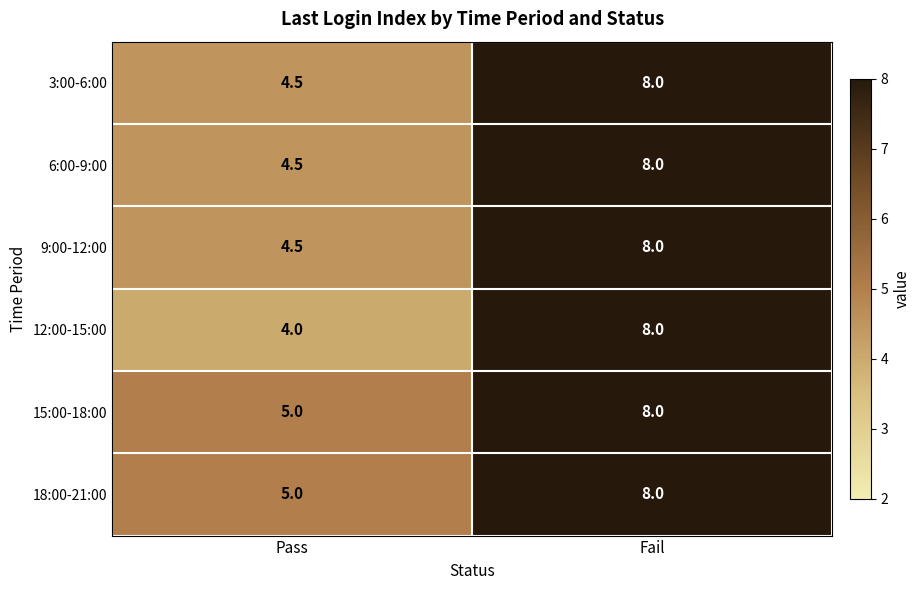

The value of 9:00-12:00 at Pass is 1.5. True or false?

False